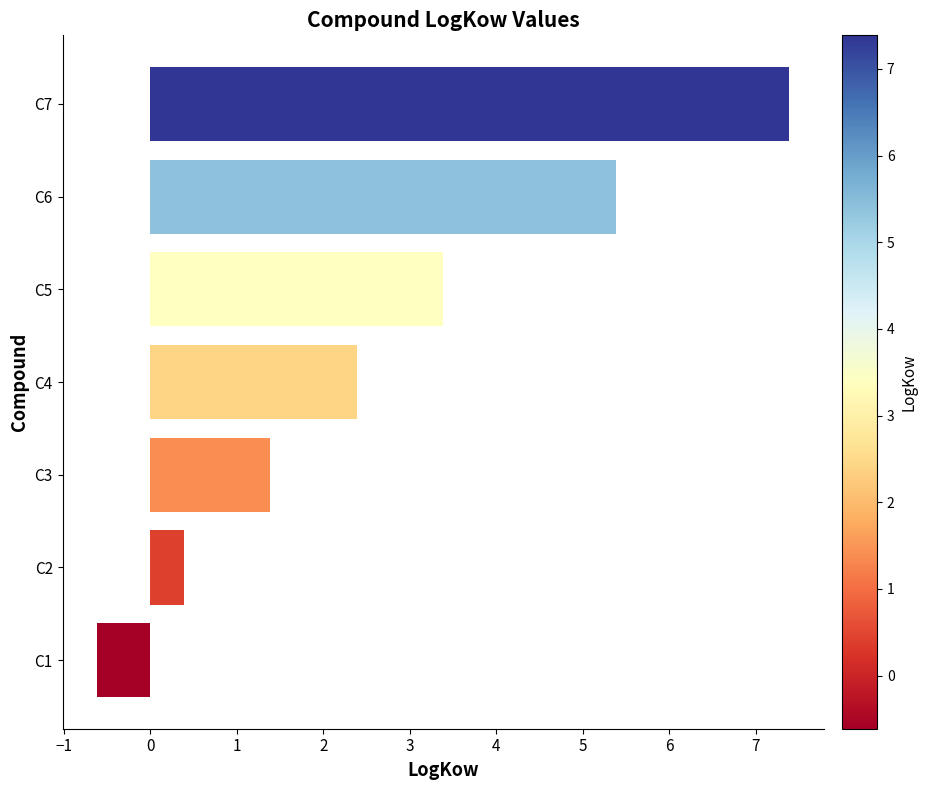

What is the difference between the values at C1 and C2?

1.0